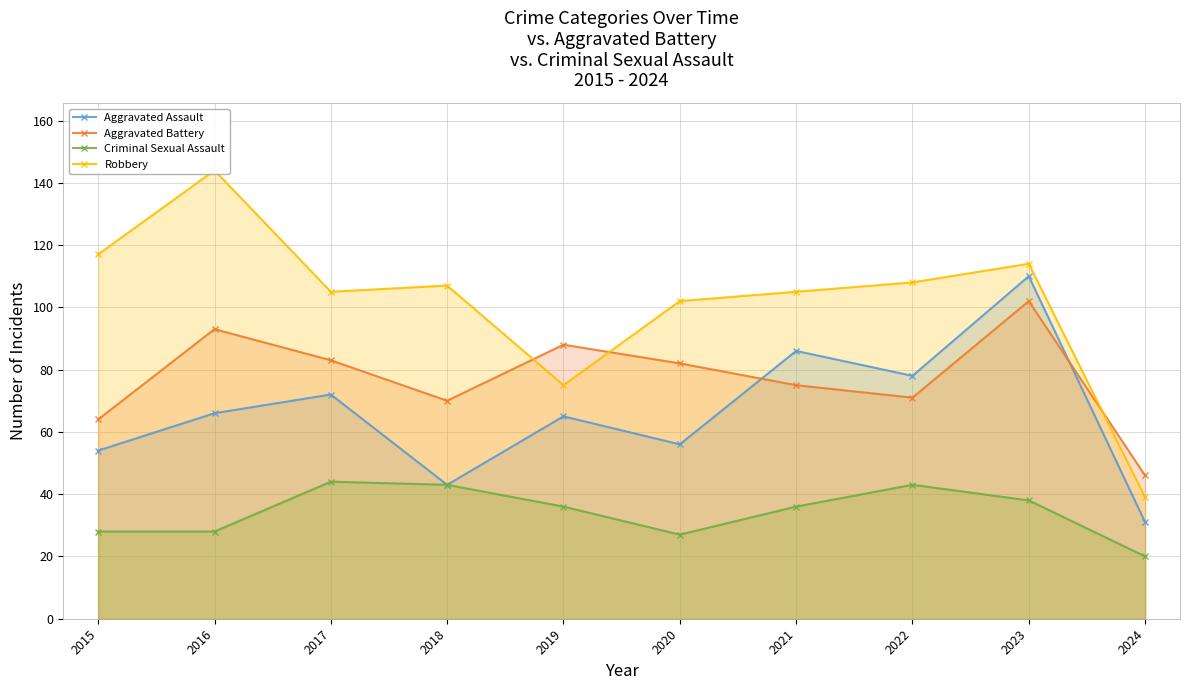

How many lines are shown in the chart?

4